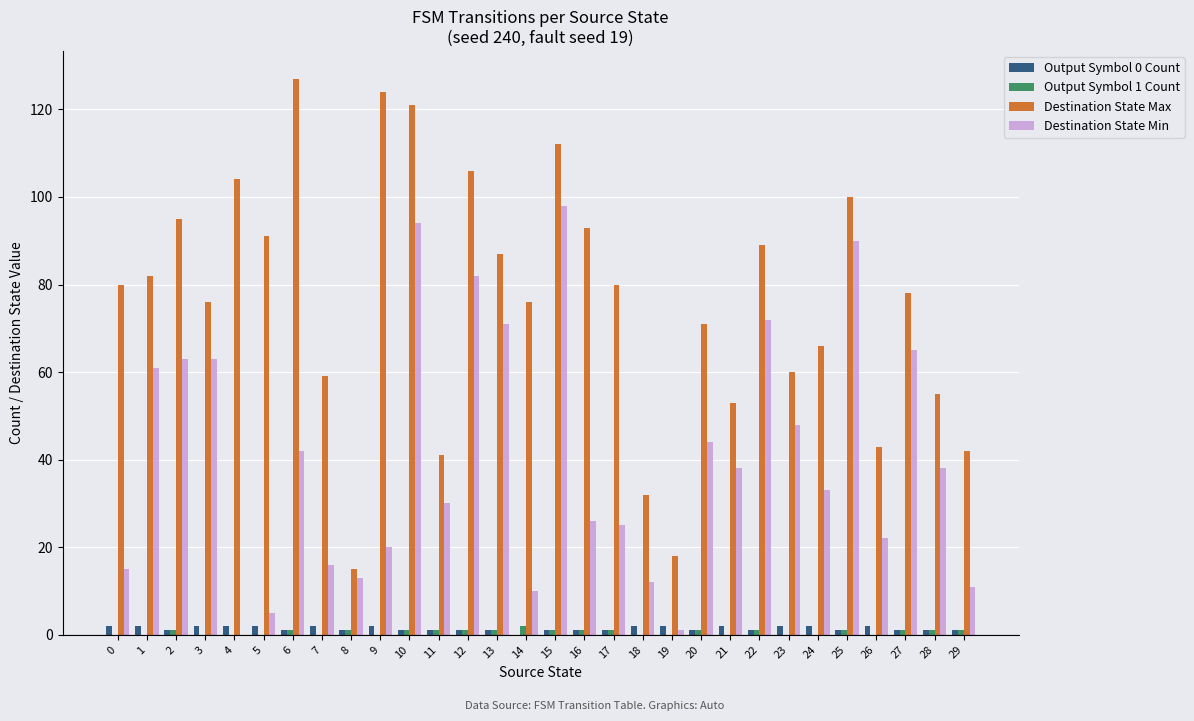

What is the sum of all Destination State Min values?

1208